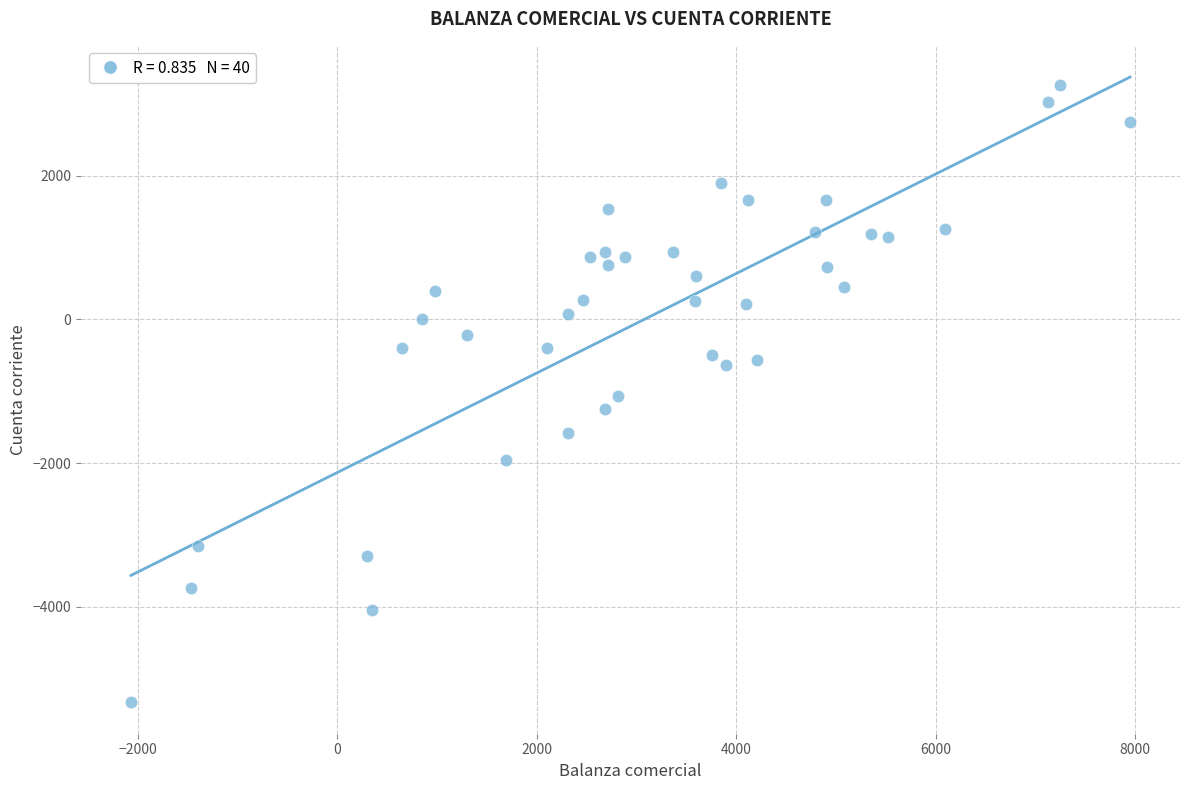

What is the range of X values (max minus min)?

10016.7